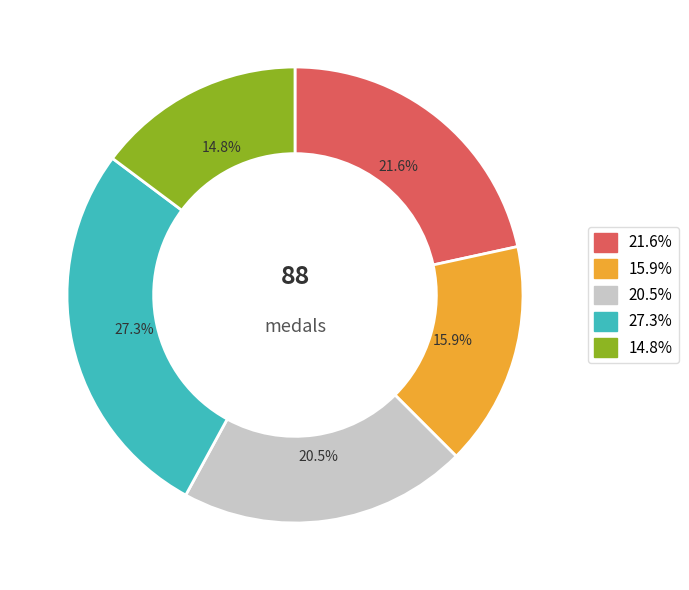

How many segments does this pie chart have?

5